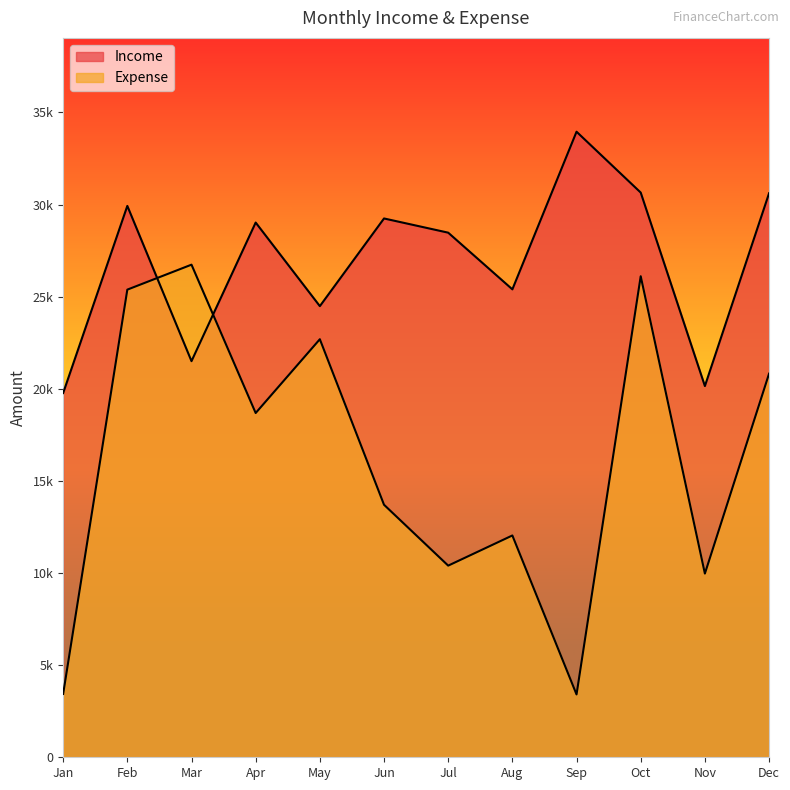

What are all the series names shown in the legend?

Income, Expense